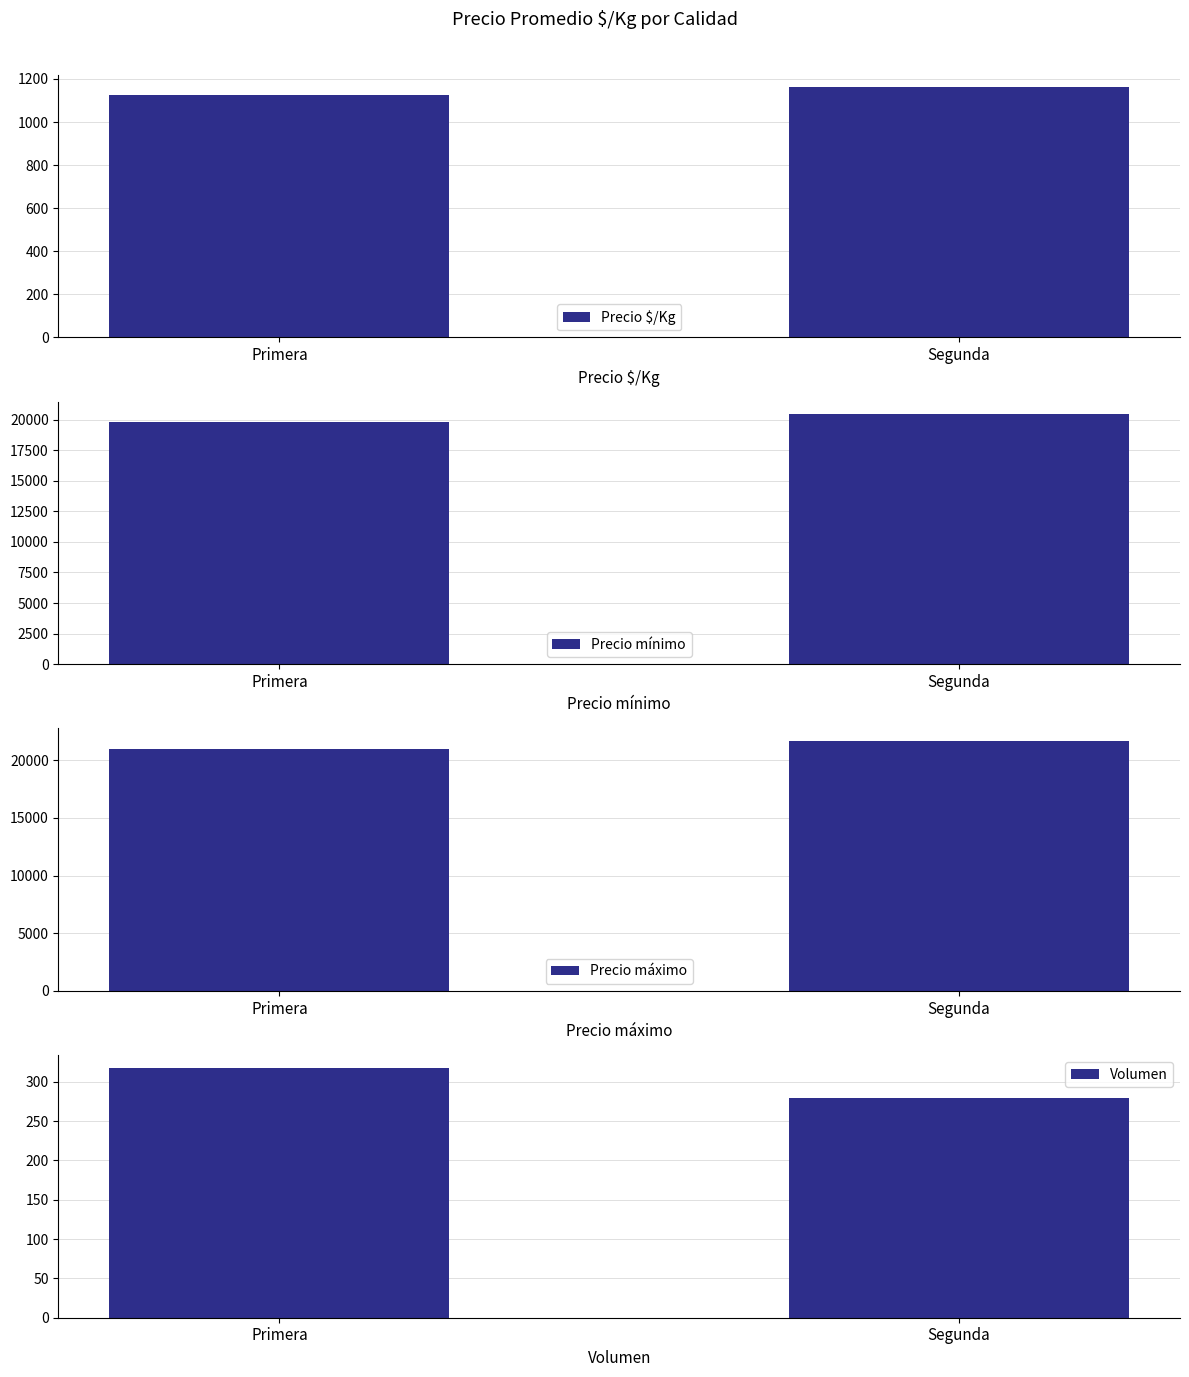

Is the value of Volumen at Primera greater than the value of Precio mínimo at Primera?

No